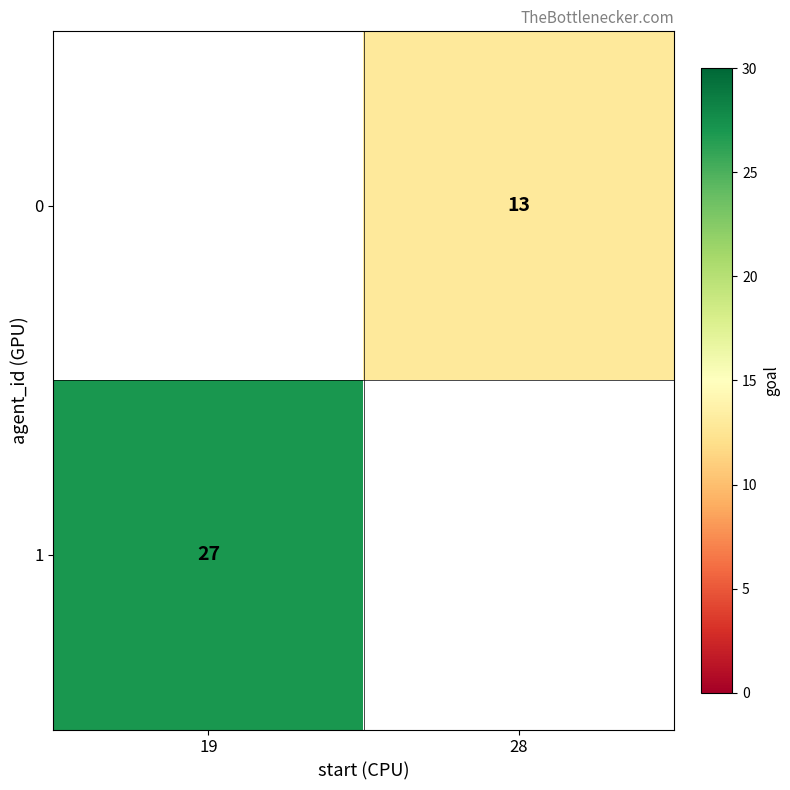

The 1 series shows 36 at 19. True or false?

False